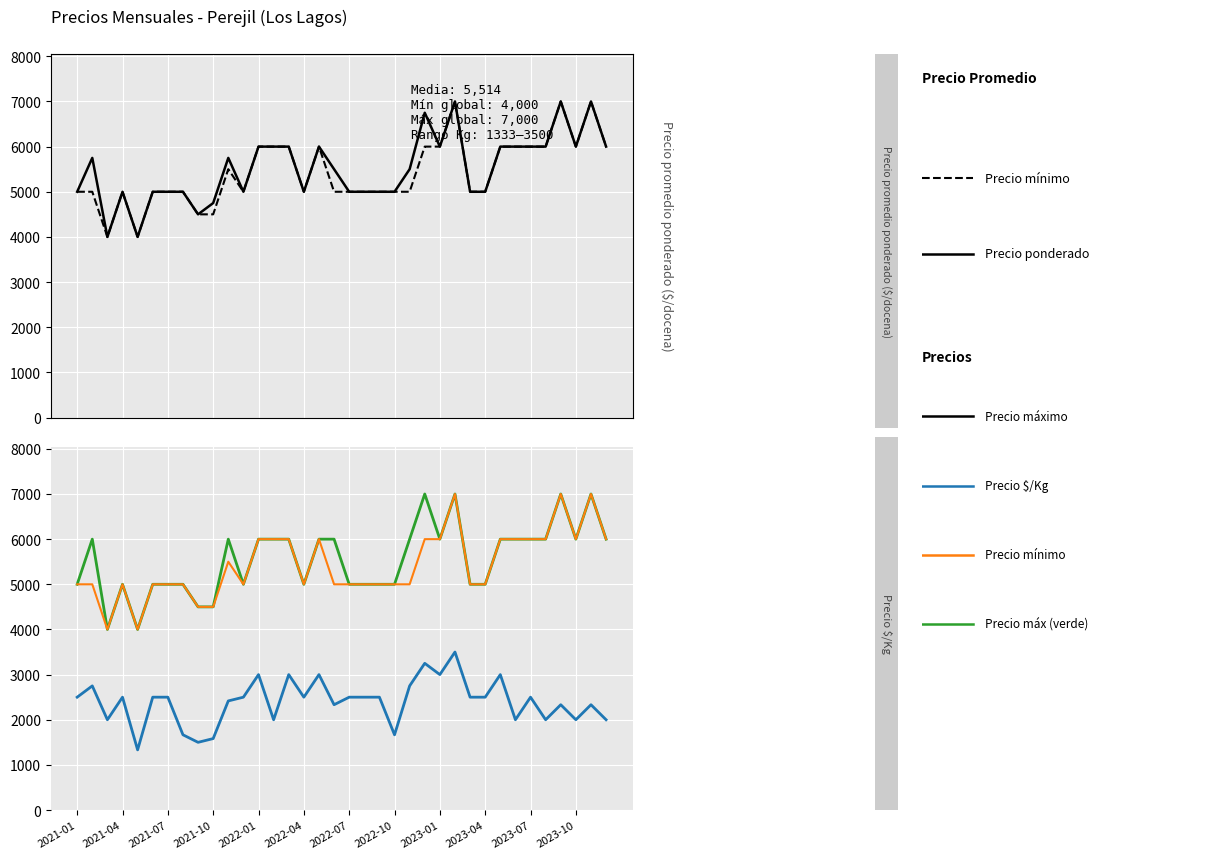

The value of Precio promedio ponderado at 32 is 9873. True or false?

False